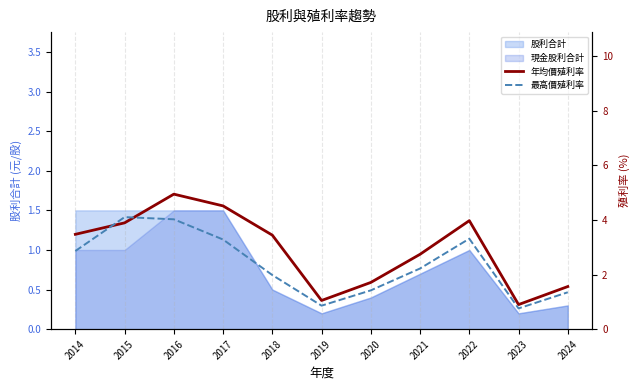

What is the difference between the 年均價殖利率 values at 2022 and 2024?

2.4